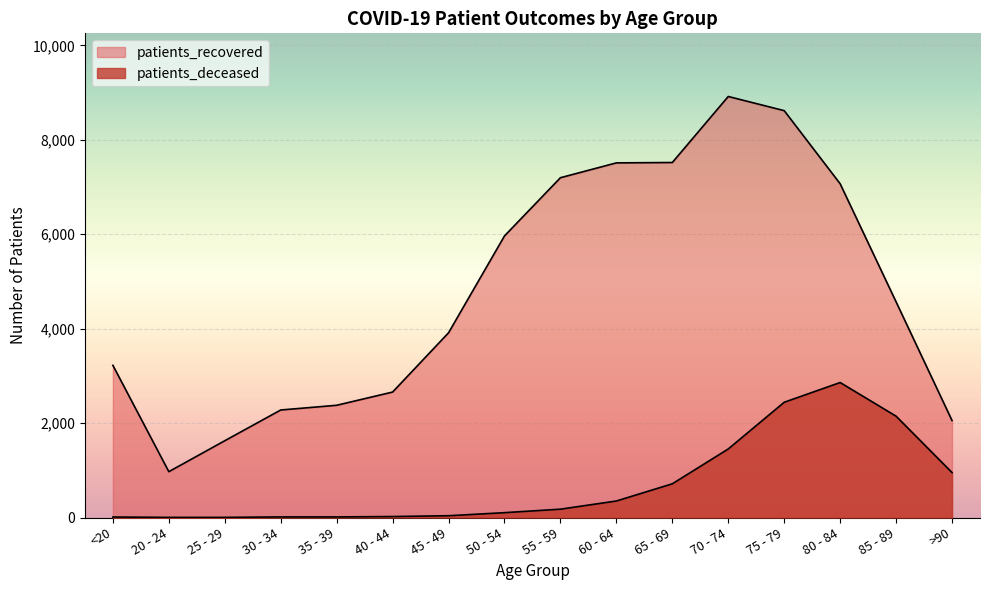

What is the label of the 4th point from the left?

30 - 34